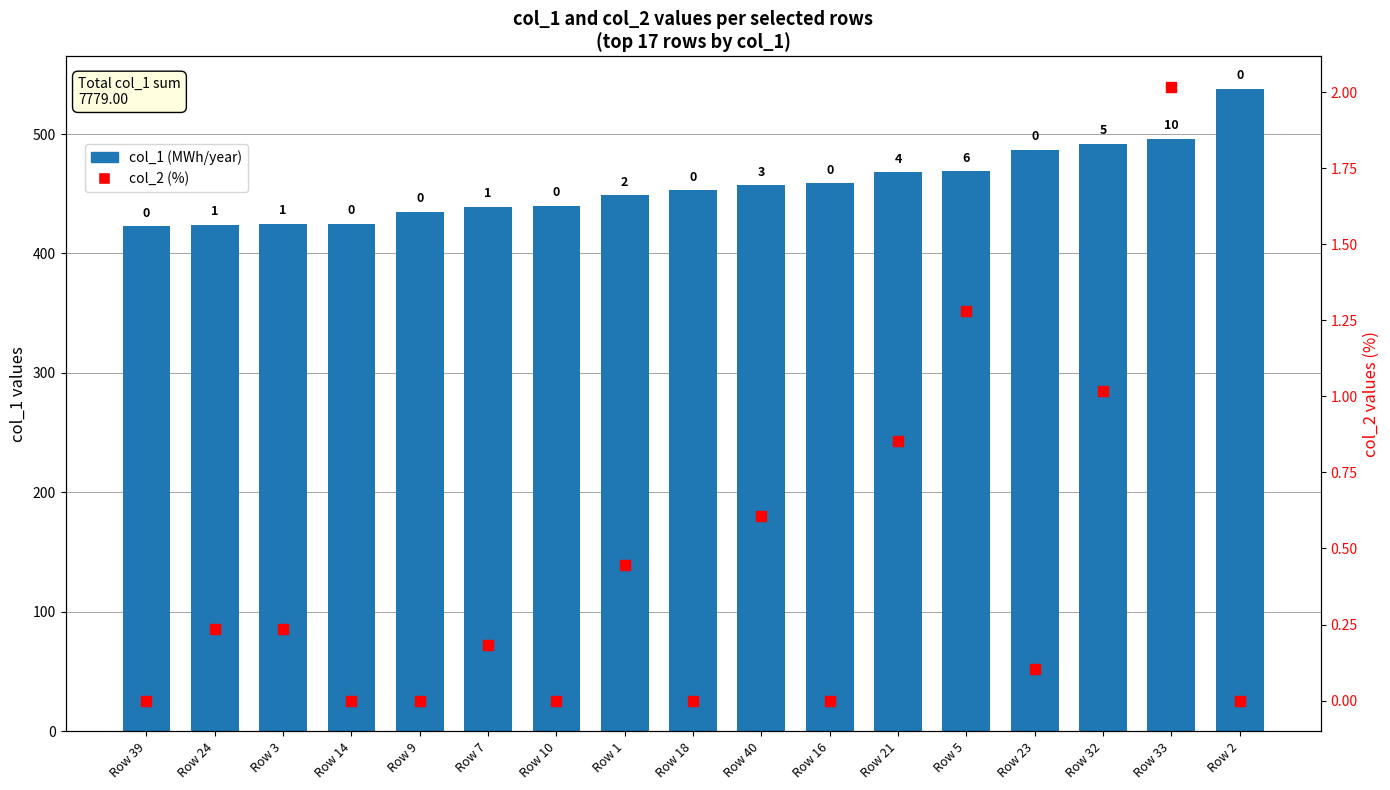

At which label does col_2 (%) reach its minimum?

Row 39